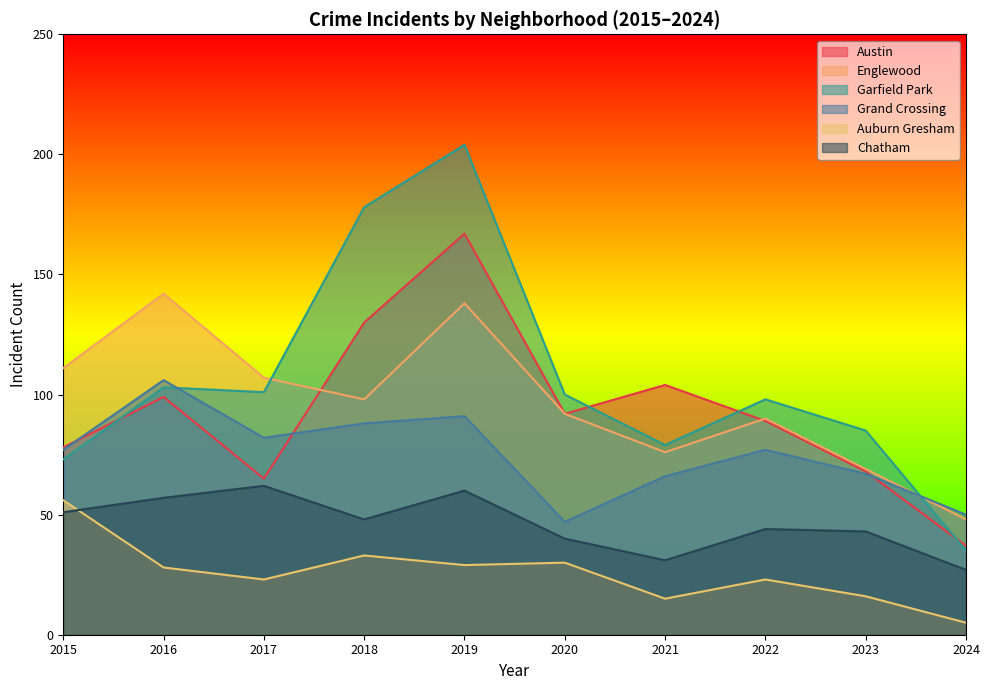

Count the number of data series in this chart.

6